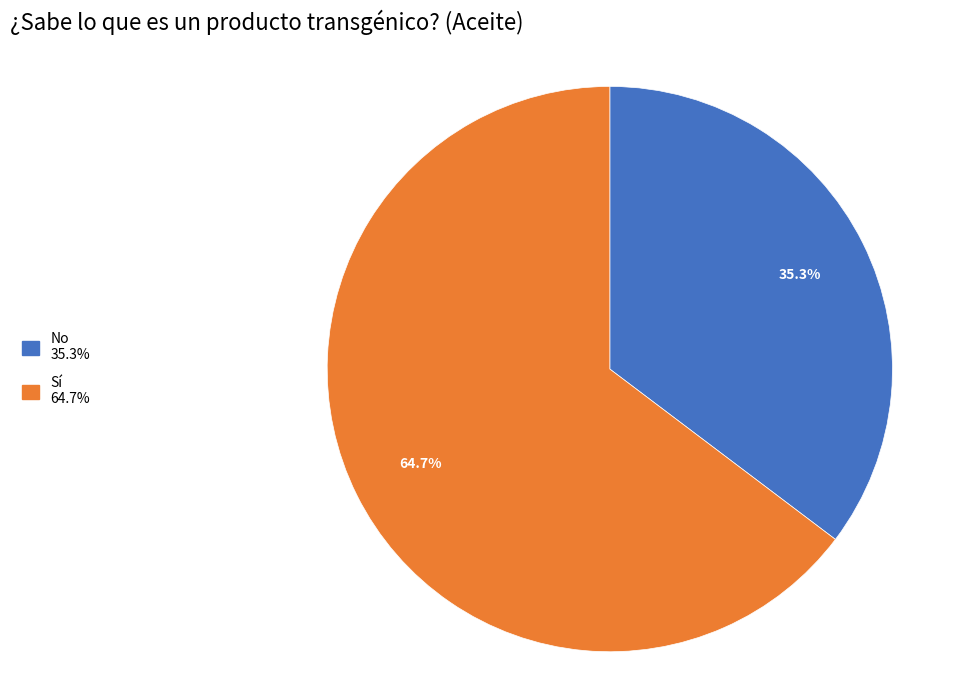

Is the sum of Sí and No greater than half?

Yes